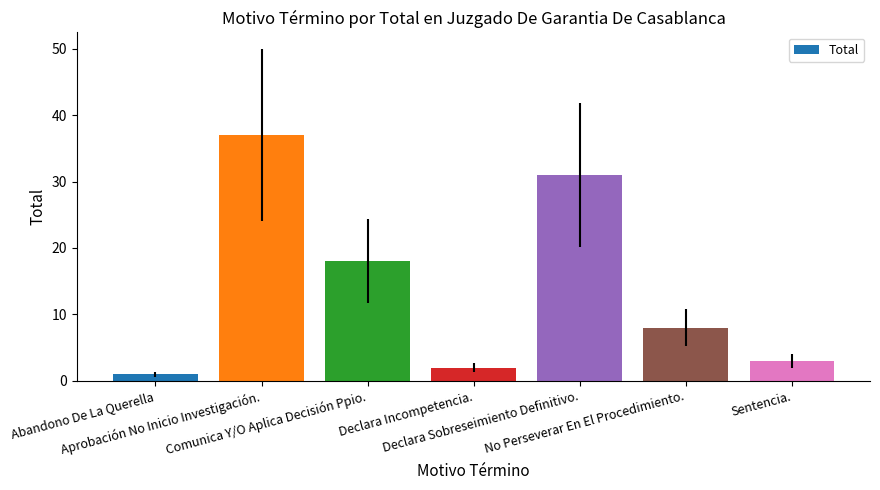

What is the approximate value at No Perseverar En El Procedimiento., to the nearest 5?

10